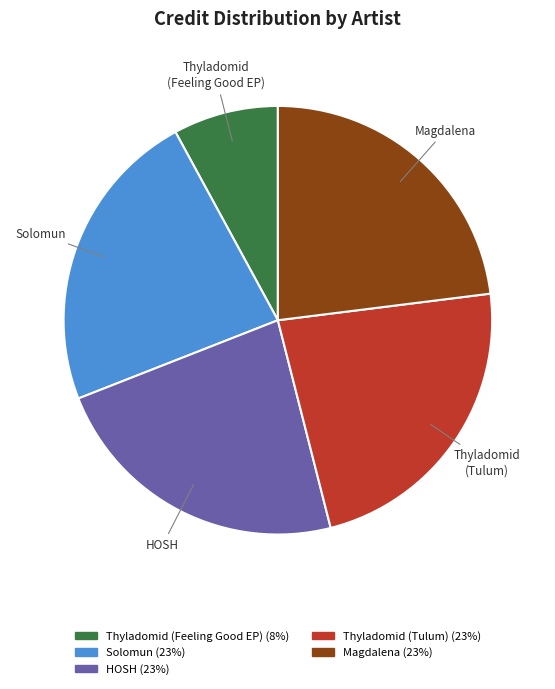

To the nearest percent, what is the average slice percentage?

20%